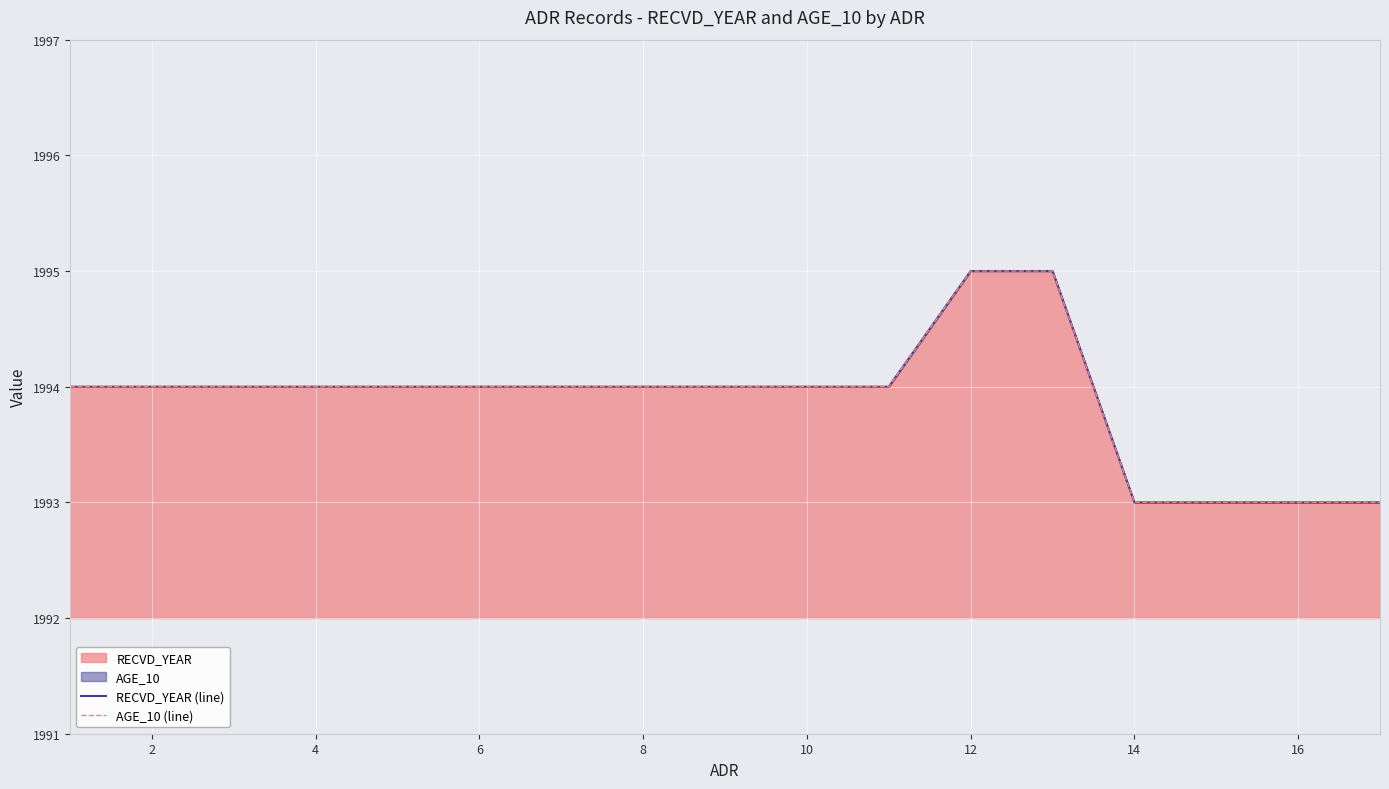

True or false: AGE_10 (line) and RECVD_YEAR (line) cross at least once.

False